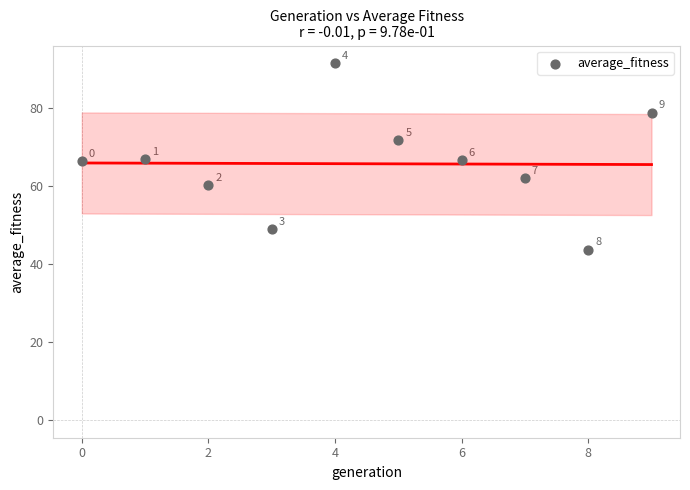

What is the average Y value?

65.8